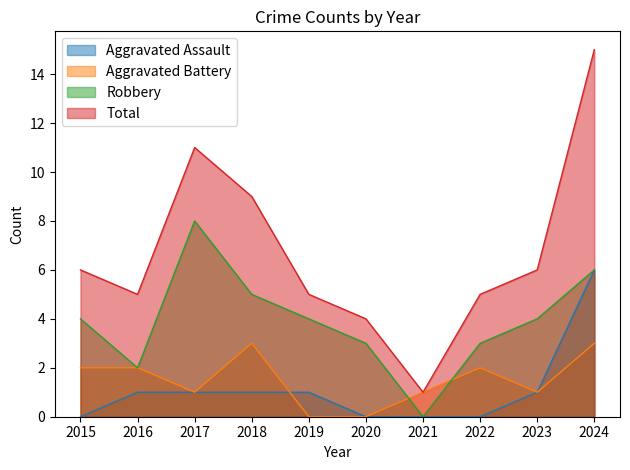

True or false: Aggravated Assault has more than 2 interior local peaks.

False